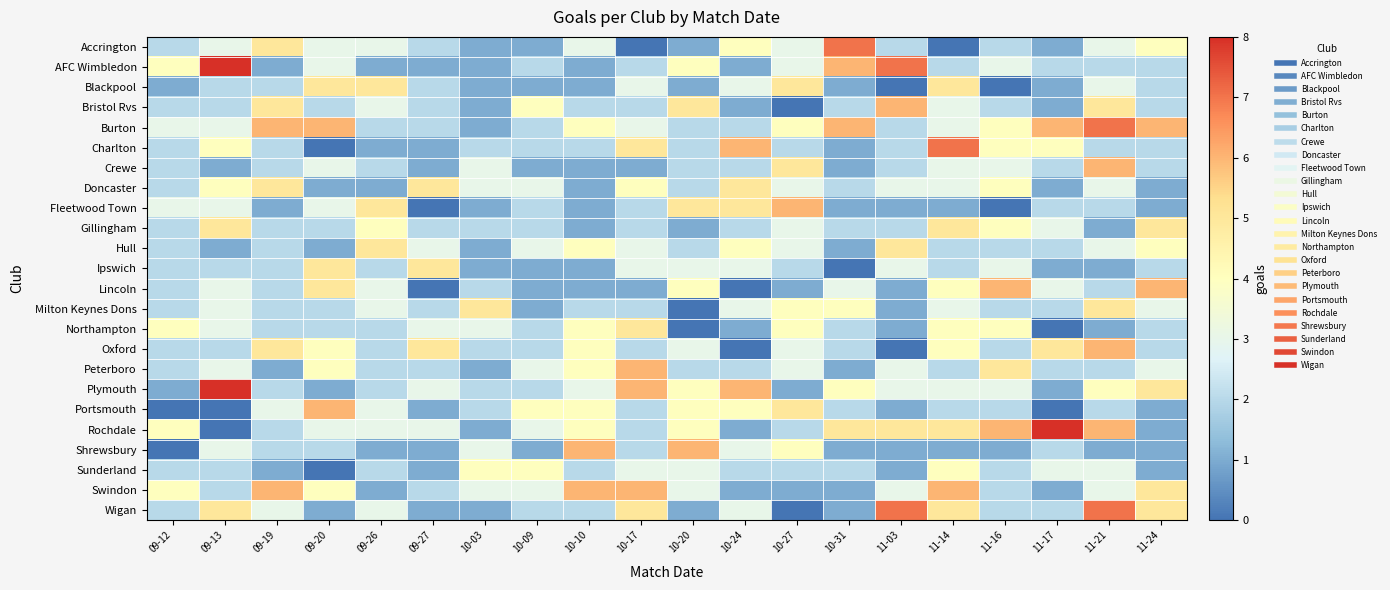

Reading left to right, list all the values displayed in this chart.

Accrington: 09-12=2	09-13=3	09-19=5	09-20=3	09-26=3	09-27=2	10-03=1	10-09=1	10-10=3	10-17=0	10-20=1	10-24=4	10-27=3	10-31=7	11-03=2	11-14=0	11-16=2	11-17=1	11-21=3	11-24=4
AFC Wimbledon: 09-12=4	09-13=8	09-19=1	09-20=3	09-26=1	09-27=1	10-03=1	10-09=2	10-10=1	10-17=2	10-20=4	10-24=1	10-27=3	10-31=6	11-03=7	11-14=2	11-16=3	11-17=2	11-21=2	11-24=2
Blackpool: 09-12=1	09-13=2	09-19=2	09-20=5	09-26=5	09-27=2	10-03=1	10-09=1	10-10=1	10-17=3	10-20=1	10-24=3	10-27=5	10-31=1	11-03=0	11-14=5	11-16=0	11-17=1	11-21=3	11-24=2
Bristol Rvs: 09-12=2	09-13=2	09-19=5	09-20=2	09-26=3	09-27=2	10-03=1	10-09=4	10-10=2	10-17=2	10-20=5	10-24=1	10-27=0	10-31=2	11-03=6	11-14=3	11-16=2	11-17=1	11-21=5	11-24=2
Burton: 09-12=3	09-13=3	09-19=6	09-20=6	09-26=2	09-27=2	10-03=1	10-09=2	10-10=4	10-17=3	10-20=2	10-24=2	10-27=4	10-31=6	11-03=2	11-14=3	11-16=4	11-17=6	11-21=7	11-24=6
Charlton: 09-12=2	09-13=4	09-19=2	09-20=0	09-26=1	09-27=1	10-03=2	10-09=2	10-10=2	10-17=5	10-20=2	10-24=6	10-27=2	10-31=1	11-03=2	11-14=7	11-16=4	11-17=4	11-21=2	11-24=2
Crewe: 09-12=2	09-13=1	09-19=2	09-20=3	09-26=2	09-27=1	10-03=3	10-09=1	10-10=1	10-17=1	10-20=2	10-24=2	10-27=5	10-31=1	11-03=2	11-14=3	11-16=3	11-17=2	11-21=6	11-24=2
Doncaster: 09-12=2	09-13=4	09-19=5	09-20=1	09-26=1	09-27=5	10-03=3	10-09=3	10-10=1	10-17=4	10-20=2	10-24=5	10-27=3	10-31=2	11-03=3	11-14=3	11-16=4	11-17=1	11-21=3	11-24=1
Fleetwood Town: 09-12=3	09-13=3	09-19=1	09-20=3	09-26=5	09-27=0	10-03=1	10-09=2	10-10=1	10-17=2	10-20=5	10-24=5	10-27=6	10-31=1	11-03=1	11-14=1	11-16=0	11-17=2	11-21=2	11-24=1
Gillingham: 09-12=2	09-13=5	09-19=2	09-20=2	09-26=4	09-27=2	10-03=2	10-09=2	10-10=1	10-17=2	10-20=1	10-24=2	10-27=3	10-31=2	11-03=2	11-14=5	11-16=4	11-17=3	11-21=1	11-24=5
Hull: 09-12=2	09-13=1	09-19=2	09-20=1	09-26=5	09-27=3	10-03=1	10-09=3	10-10=4	10-17=3	10-20=2	10-24=4	10-27=3	10-31=1	11-03=5	11-14=2	11-16=2	11-17=2	11-21=3	11-24=4
Ipswich: 09-12=2	09-13=2	09-19=2	09-20=5	09-26=2	09-27=5	10-03=1	10-09=1	10-10=1	10-17=3	10-20=3	10-24=3	10-27=2	10-31=0	11-03=3	11-14=2	11-16=3	11-17=1	11-21=1	11-24=2
Lincoln: 09-12=2	09-13=3	09-19=2	09-20=5	09-26=3	09-27=0	10-03=2	10-09=1	10-10=1	10-17=1	10-20=4	10-24=0	10-27=1	10-31=3	11-03=1	11-14=4	11-16=6	11-17=3	11-21=2	11-24=6
Milton Keynes Dons: 09-12=2	09-13=3	09-19=2	09-20=2	09-26=3	09-27=2	10-03=5	10-09=1	10-10=2	10-17=2	10-20=0	10-24=3	10-27=4	10-31=4	11-03=1	11-14=3	11-16=2	11-17=2	11-21=5	11-24=3
Northampton: 09-12=4	09-13=3	09-19=2	09-20=2	09-26=2	09-27=3	10-03=3	10-09=2	10-10=4	10-17=5	10-20=0	10-24=1	10-27=4	10-31=2	11-03=1	11-14=4	11-16=4	11-17=0	11-21=1	11-24=2
Oxford: 09-12=2	09-13=2	09-19=5	09-20=4	09-26=2	09-27=5	10-03=2	10-09=2	10-10=4	10-17=2	10-20=3	10-24=0	10-27=3	10-31=2	11-03=0	11-14=4	11-16=2	11-17=5	11-21=6	11-24=2
Peterboro: 09-12=2	09-13=3	09-19=1	09-20=4	09-26=2	09-27=2	10-03=1	10-09=3	10-10=4	10-17=6	10-20=2	10-24=2	10-27=3	10-31=1	11-03=3	11-14=2	11-16=5	11-17=2	11-21=2	11-24=3
Plymouth: 09-12=1	09-13=8	09-19=2	09-20=1	09-26=2	09-27=3	10-03=2	10-09=2	10-10=3	10-17=6	10-20=4	10-24=6	10-27=1	10-31=4	11-03=3	11-14=3	11-16=3	11-17=1	11-21=4	11-24=5
Portsmouth: 09-12=0	09-13=0	09-19=3	09-20=6	09-26=3	09-27=1	10-03=2	10-09=4	10-10=4	10-17=2	10-20=4	10-24=4	10-27=5	10-31=2	11-03=1	11-14=2	11-16=2	11-17=0	11-21=2	11-24=1
Rochdale: 09-12=4	09-13=0	09-19=2	09-20=3	09-26=3	09-27=3	10-03=1	10-09=3	10-10=4	10-17=2	10-20=4	10-24=1	10-27=2	10-31=5	11-03=5	11-14=5	11-16=6	11-17=8	11-21=6	11-24=1
Shrewsbury: 09-12=0	09-13=3	09-19=2	09-20=2	09-26=1	09-27=1	10-03=3	10-09=1	10-10=6	10-17=2	10-20=6	10-24=3	10-27=4	10-31=1	11-03=1	11-14=1	11-16=1	11-17=2	11-21=1	11-24=1
Sunderland: 09-12=2	09-13=2	09-19=1	09-20=0	09-26=2	09-27=1	10-03=4	10-09=4	10-10=2	10-17=3	10-20=3	10-24=2	10-27=2	10-31=2	11-03=1	11-14=4	11-16=2	11-17=3	11-21=3	11-24=1
Swindon: 09-12=4	09-13=2	09-19=6	09-20=4	09-26=1	09-27=2	10-03=3	10-09=3	10-10=6	10-17=6	10-20=3	10-24=1	10-27=1	10-31=1	11-03=3	11-14=6	11-16=2	11-17=1	11-21=3	11-24=5
Wigan: 09-12=2	09-13=5	09-19=3	09-20=1	09-26=3	09-27=1	10-03=1	10-09=2	10-10=2	10-17=5	10-20=1	10-24=3	10-27=0	10-31=1	11-03=7	11-14=5	11-16=2	11-17=2	11-21=7	11-24=5